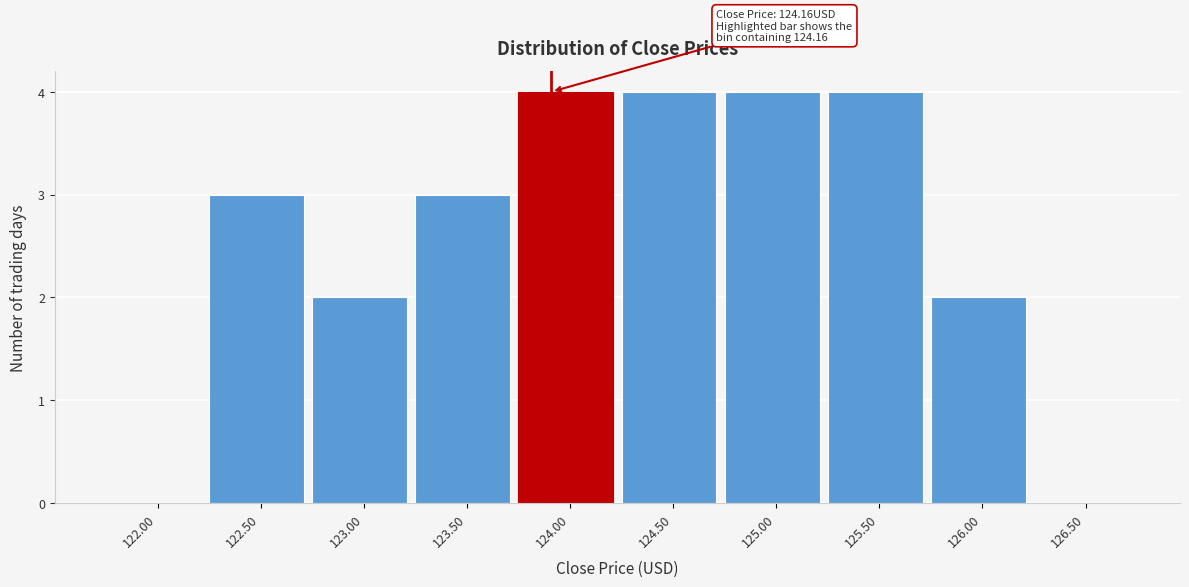

Reading right to left, list all the values displayed in this chart.

126.50=0	126.00=2	125.50=4	125.00=4	124.50=4	124.00=4	123.50=3	123.00=2	122.50=3	122.00=0